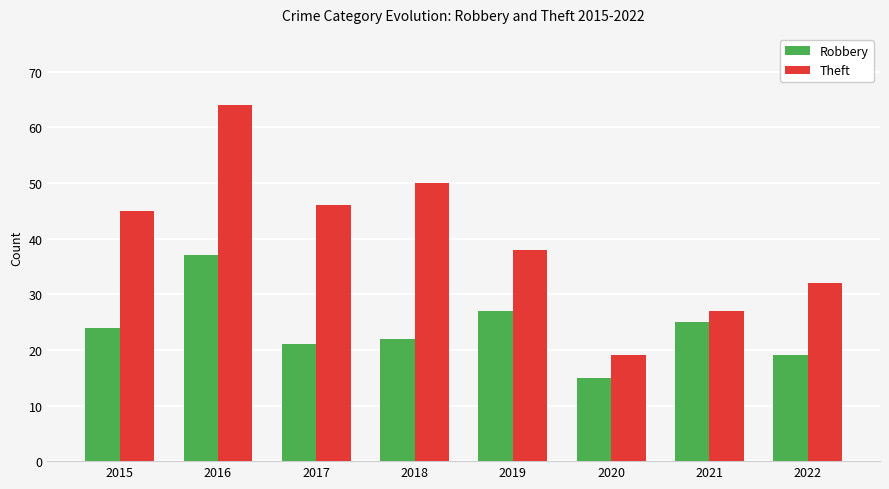

What is the maximum value shown in the chart?

64